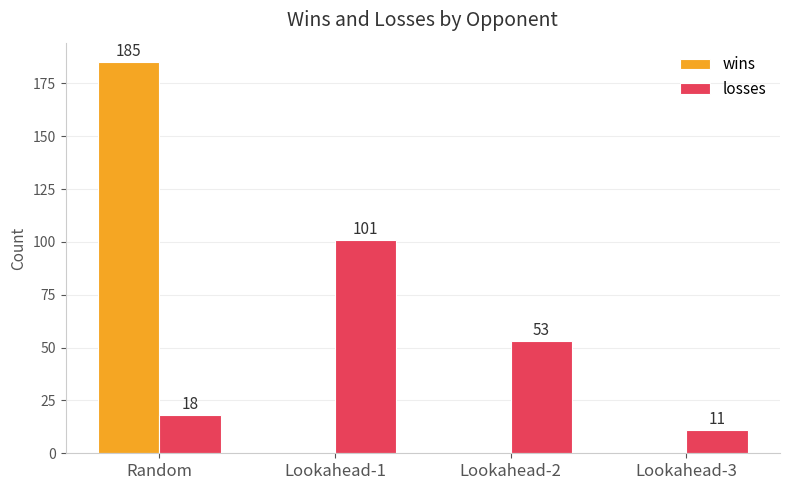

The value of losses at Lookahead-1 is 70. True or false?

False